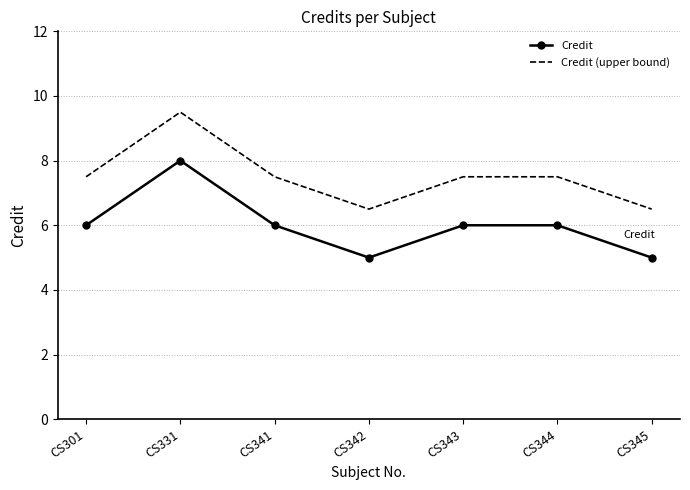

How many Credit values are between 5 and 6?

6